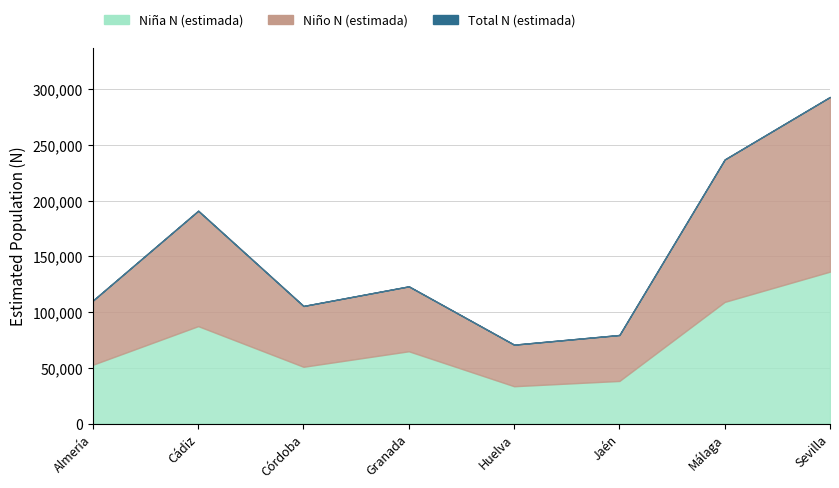

What is the difference between the second highest and second lowest values in the Total N (estimada) series?

157469